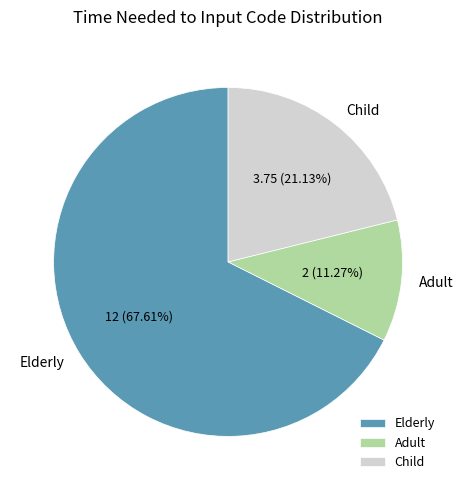

To the nearest percent, what is the difference between the largest and smallest slice percentages?

56%